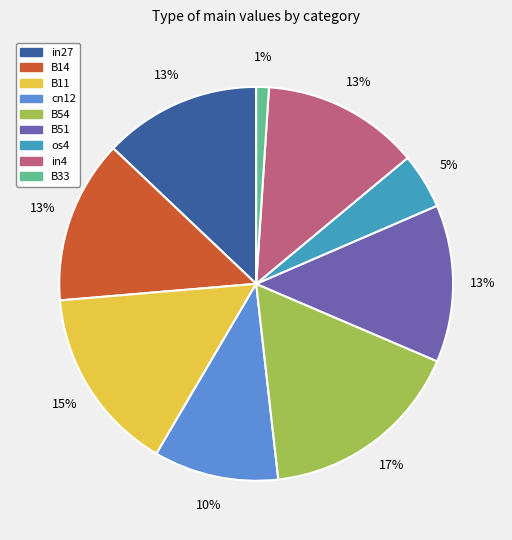

Which slice is the largest?

B54